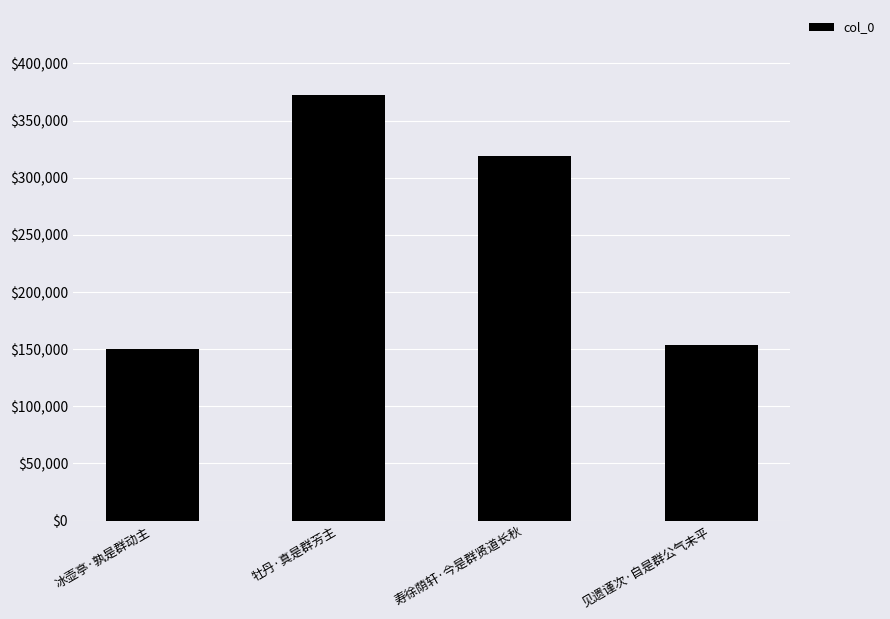

What is the sum of all values?

995058